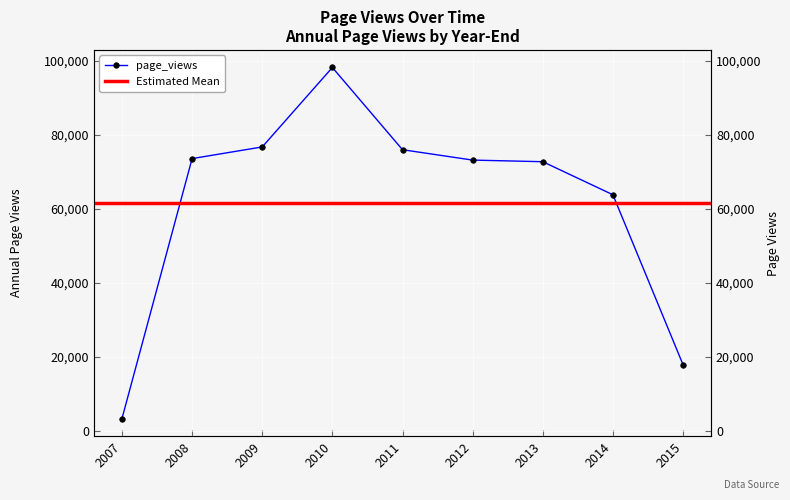

What is the difference between the maximum and minimum values?

94788